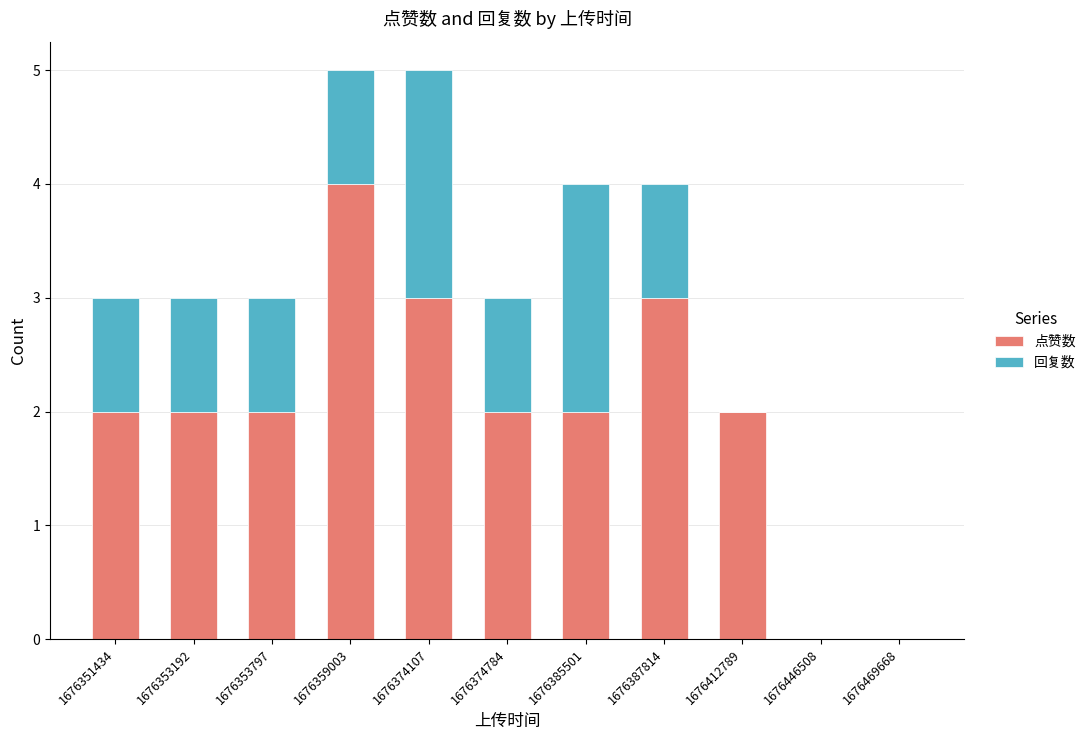

True or false: 点赞数 has a value of 2 at 1676412789.

True